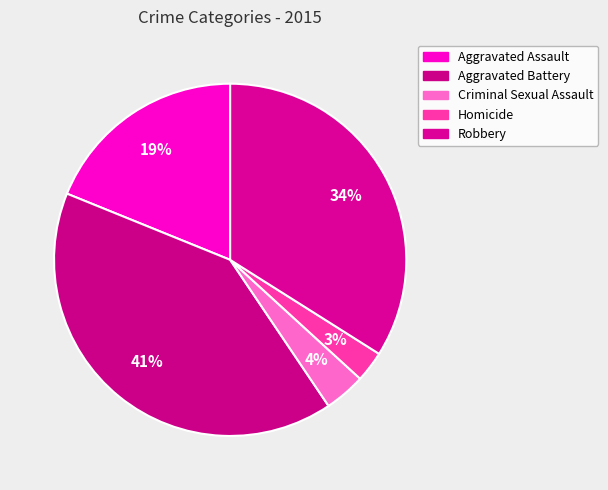

Rank the categories by value from highest to lowest.

Aggravated Battery, Robbery, Aggravated Assault, Criminal Sexual Assault, Homicide